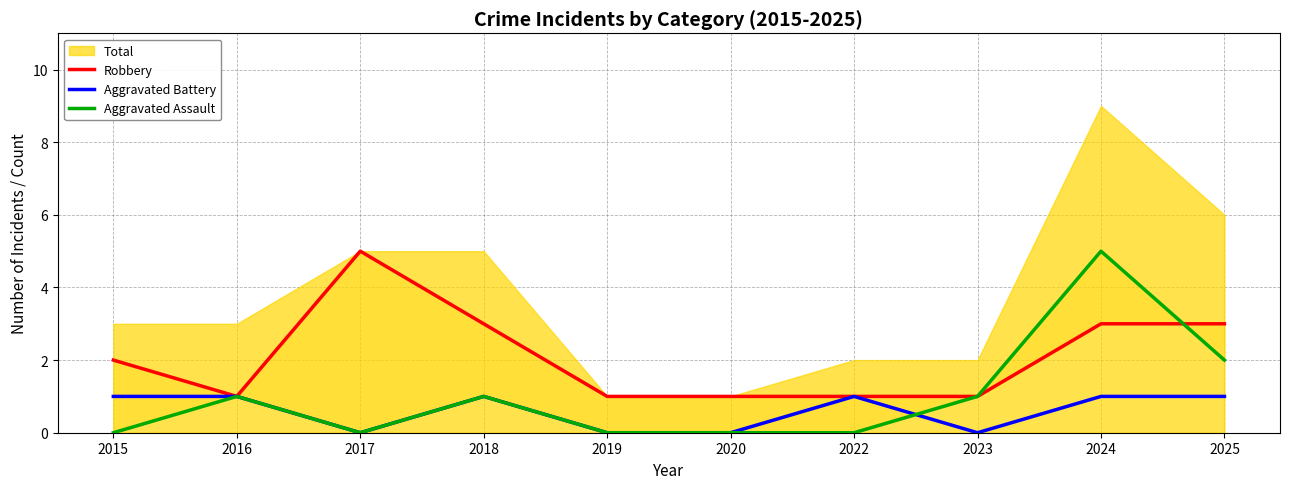

What is the average value of the Aggravated Assault series?

1